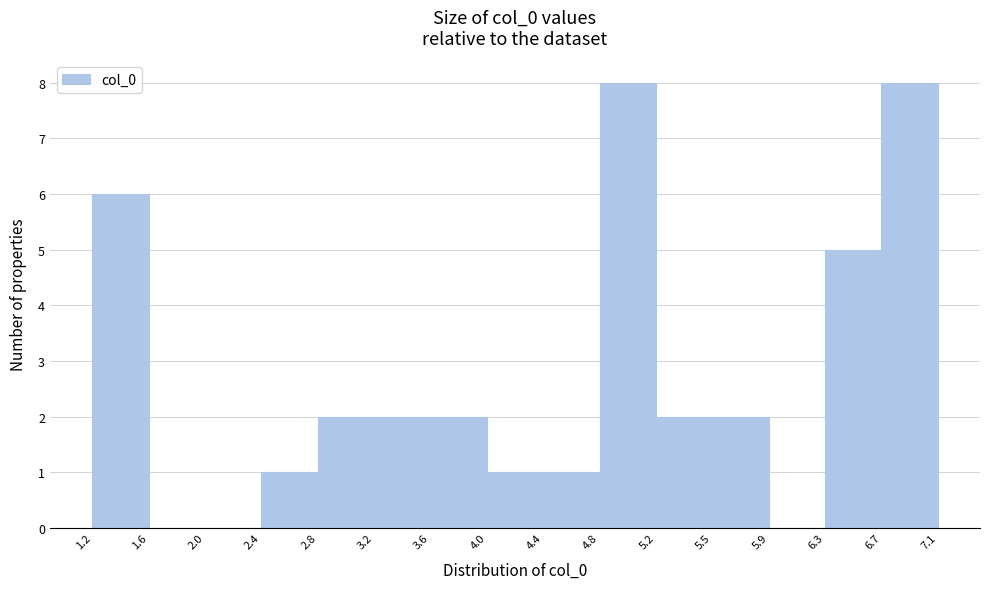

Reading left to right, transcribe this chart: for each bar, give the range it covers on the x-axis and its height. The values are not printed on the chart, so give them approximately, as read against the axis.

1.2 to 1.6: 6
1.6 to 2.0: 0
2.0 to 2.4: 0
2.4 to 2.8: 1
2.8 to 3.2: 2
3.2 to 3.6: 2
3.6 to 4.0: 2
4.0 to 4.4: 1
4.4 to 4.8: 1
4.8 to 5.2: 8
5.2 to 5.5: 2
5.5 to 5.9: 2
5.9 to 6.3: 0
6.3 to 6.7: 5
6.7 to 7.1: 8